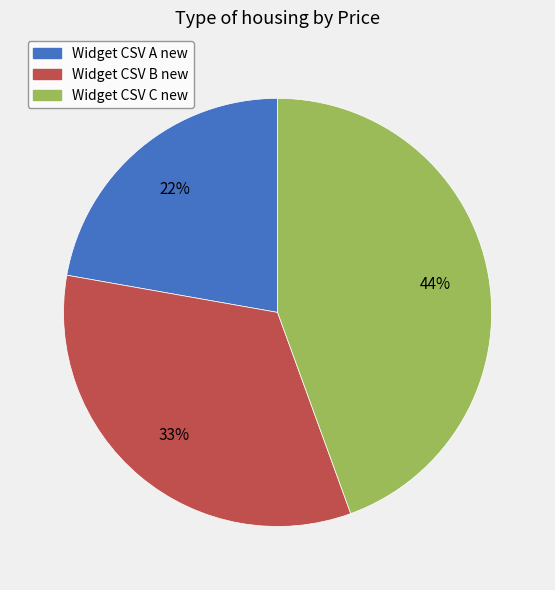

What is the smallest slice in the pie chart?

Widget CSV A new